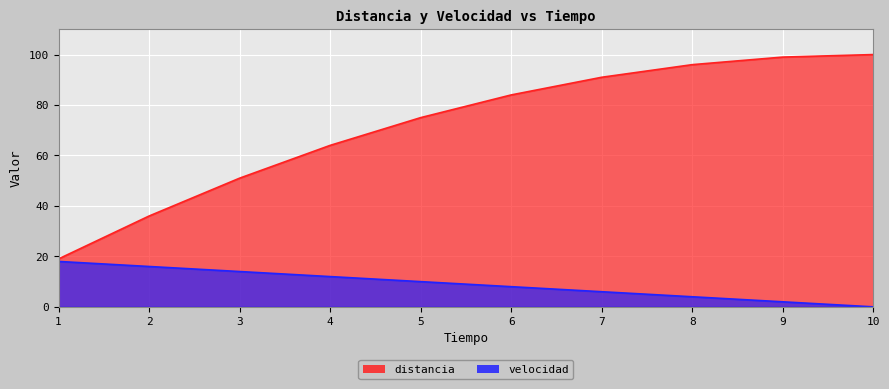

Count the number of data series in this chart.

2